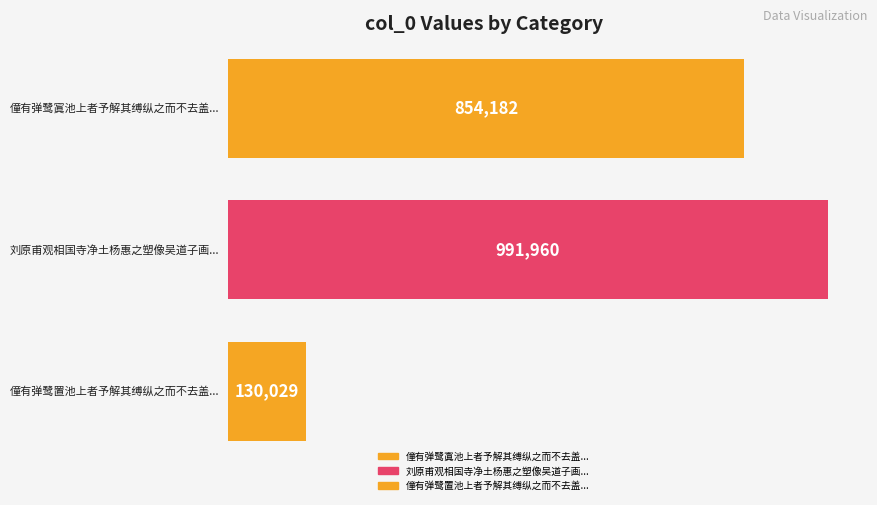

The chart shows a value of 1529311 at 刘原甫观相国寺净土杨惠之塑像吴道子画又越僧鼓琴闽僧写真予解其诧. True or false?

False